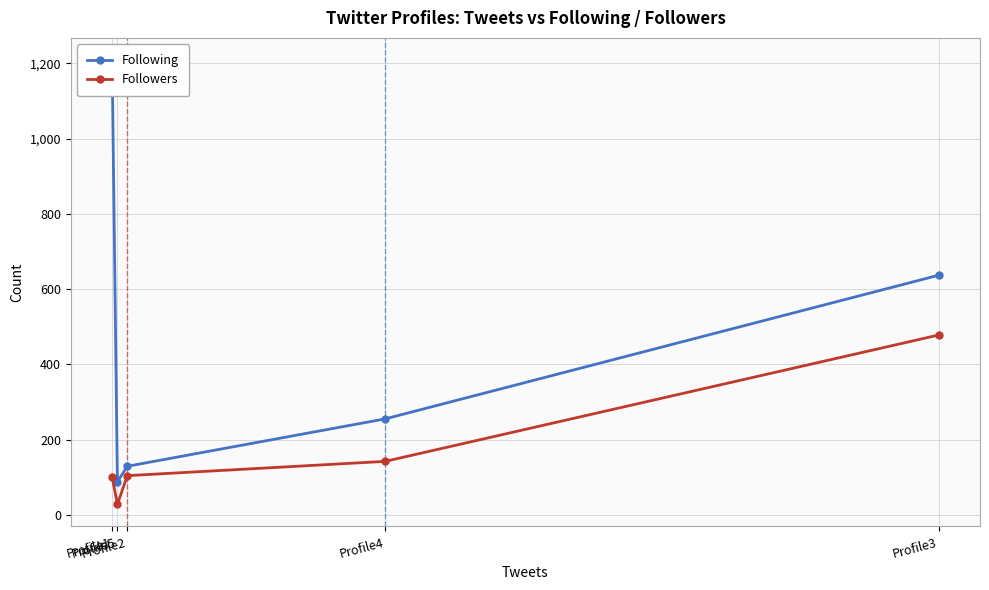

Does the chart display data point markers on the line(s)?

Yes